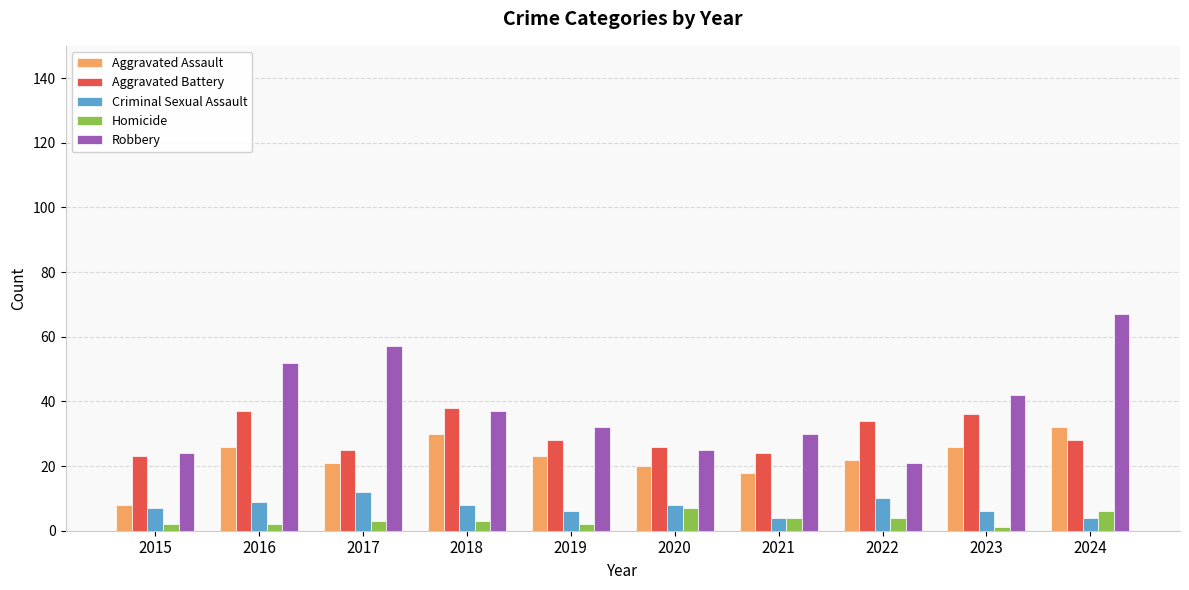

Is the value of Aggravated Battery at 2016 greater than the value of Criminal Sexual Assault at 2021?

Yes